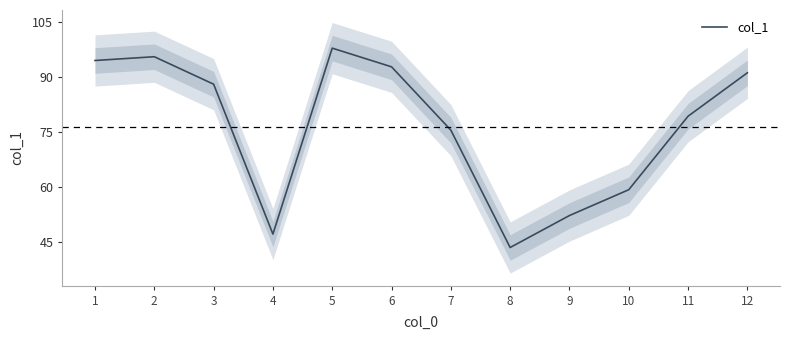

List the labels in order of value, smallest first.

8, 4, 9, 10, 7, 11, 3, 12, 6, 1, 2, 5